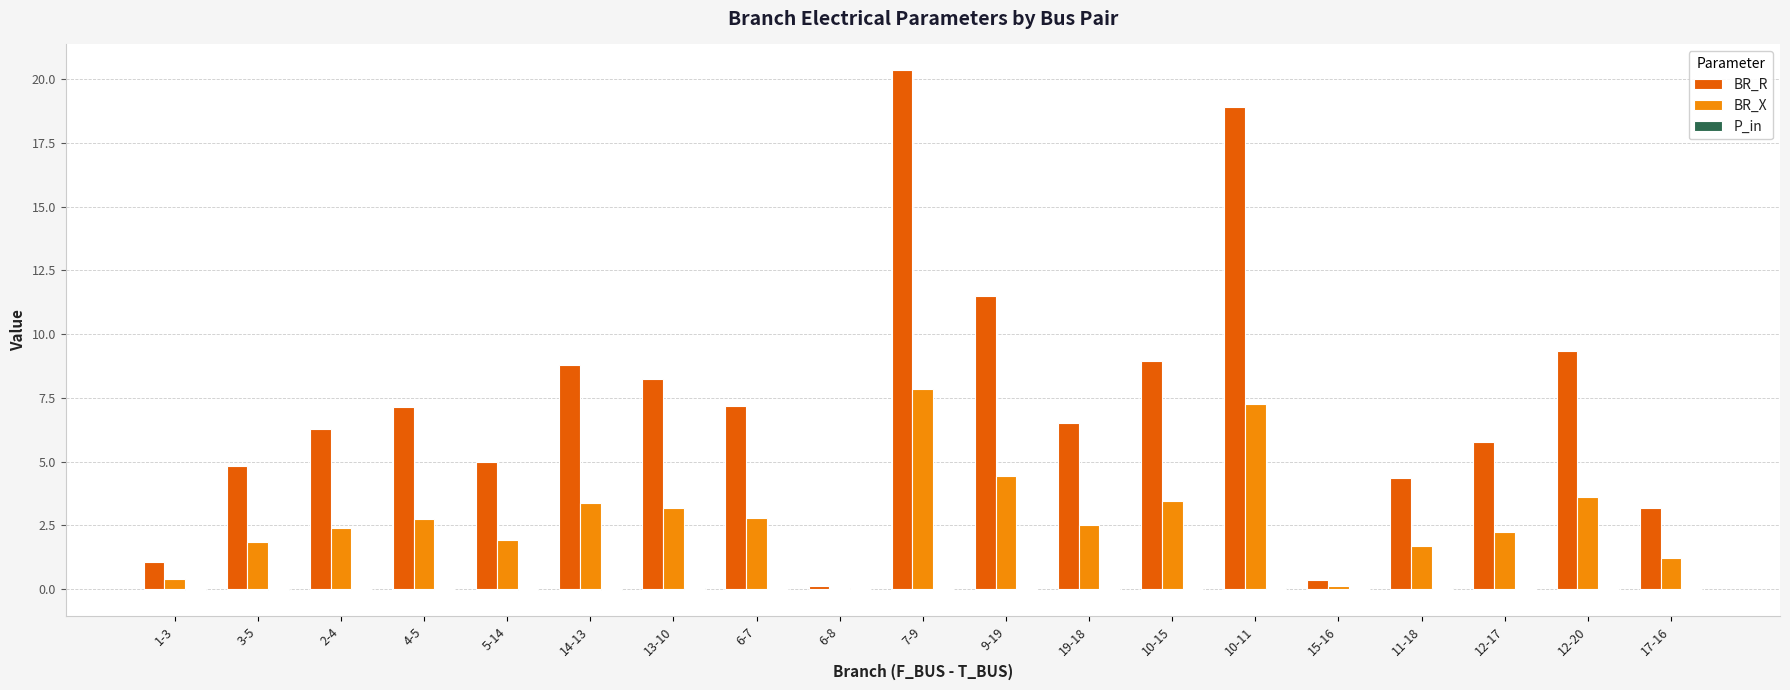

What is the sum of the BR_X values at 19-18 and 11-18?

4.2